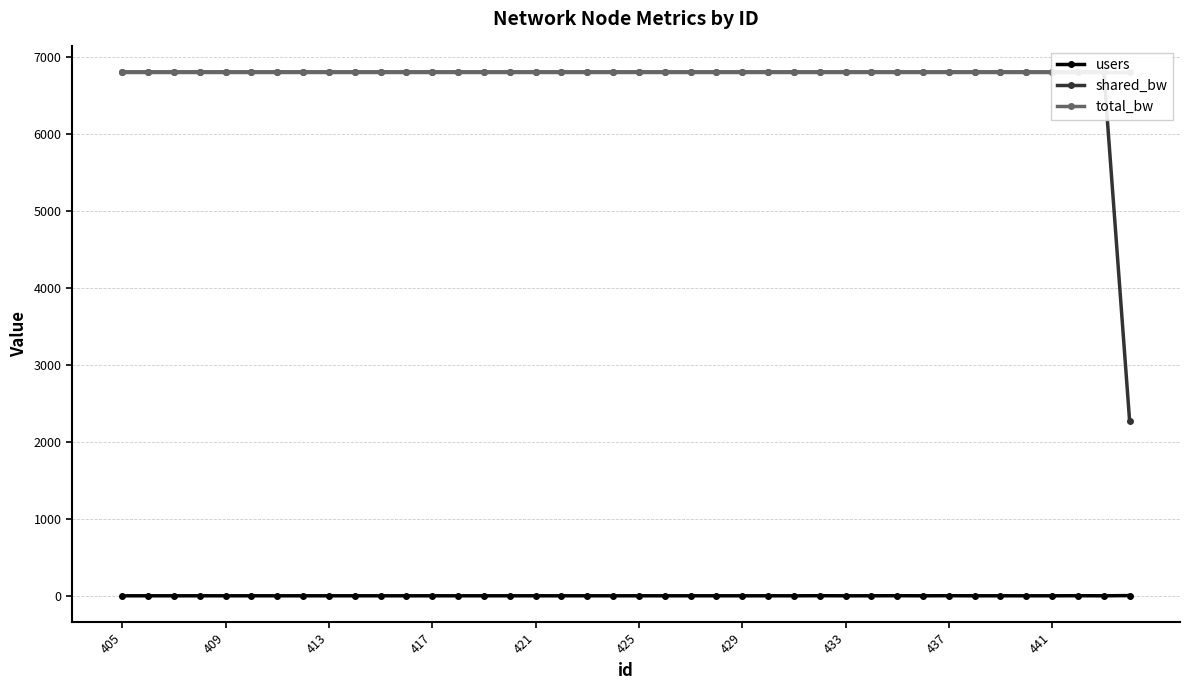

True or false: users has more than 0 points higher than both neighbors.

True